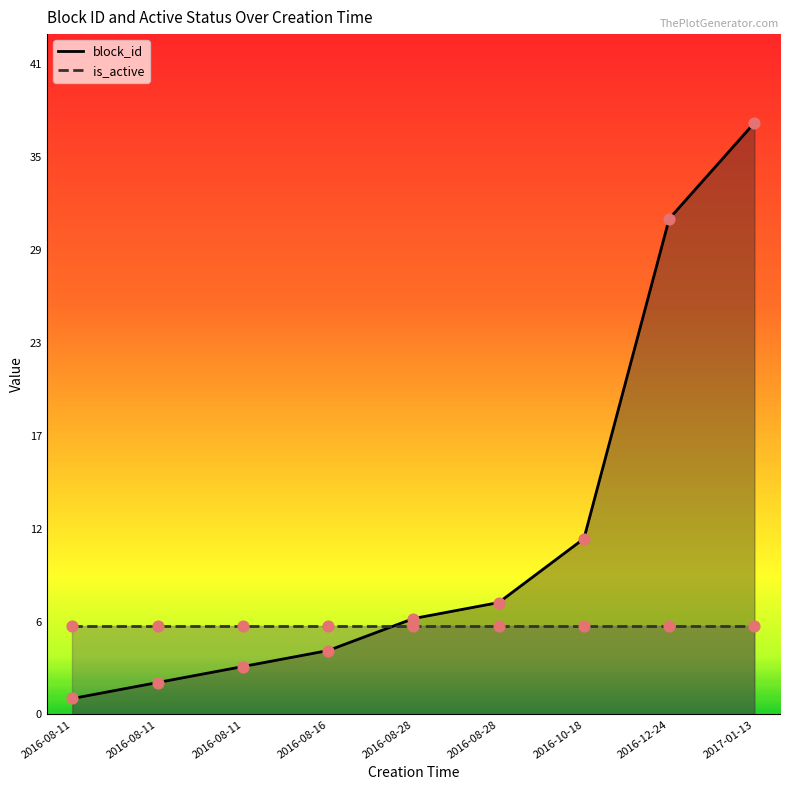

What is the change in value from 2016-08-11 to 2016-08-16?

+2